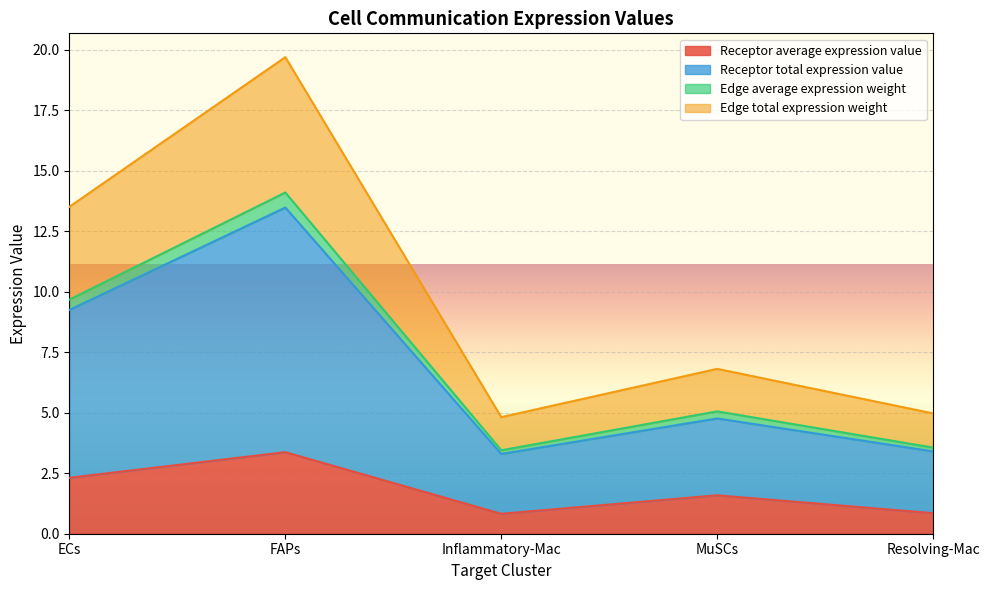

Is it true that Receptor average expression value equals 1.6 at MuSCs?

True